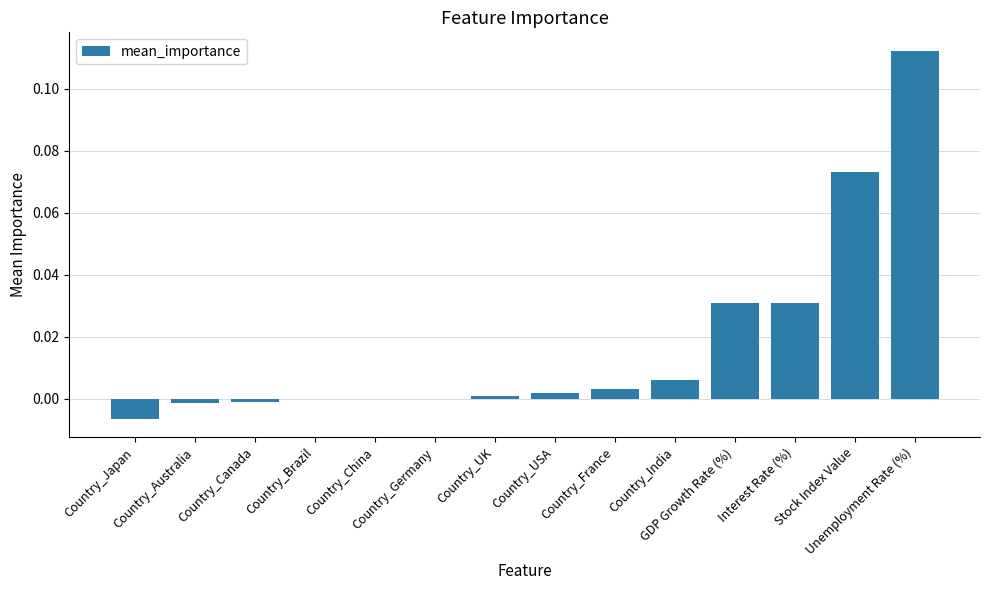

How many categories are shown in the chart?

14